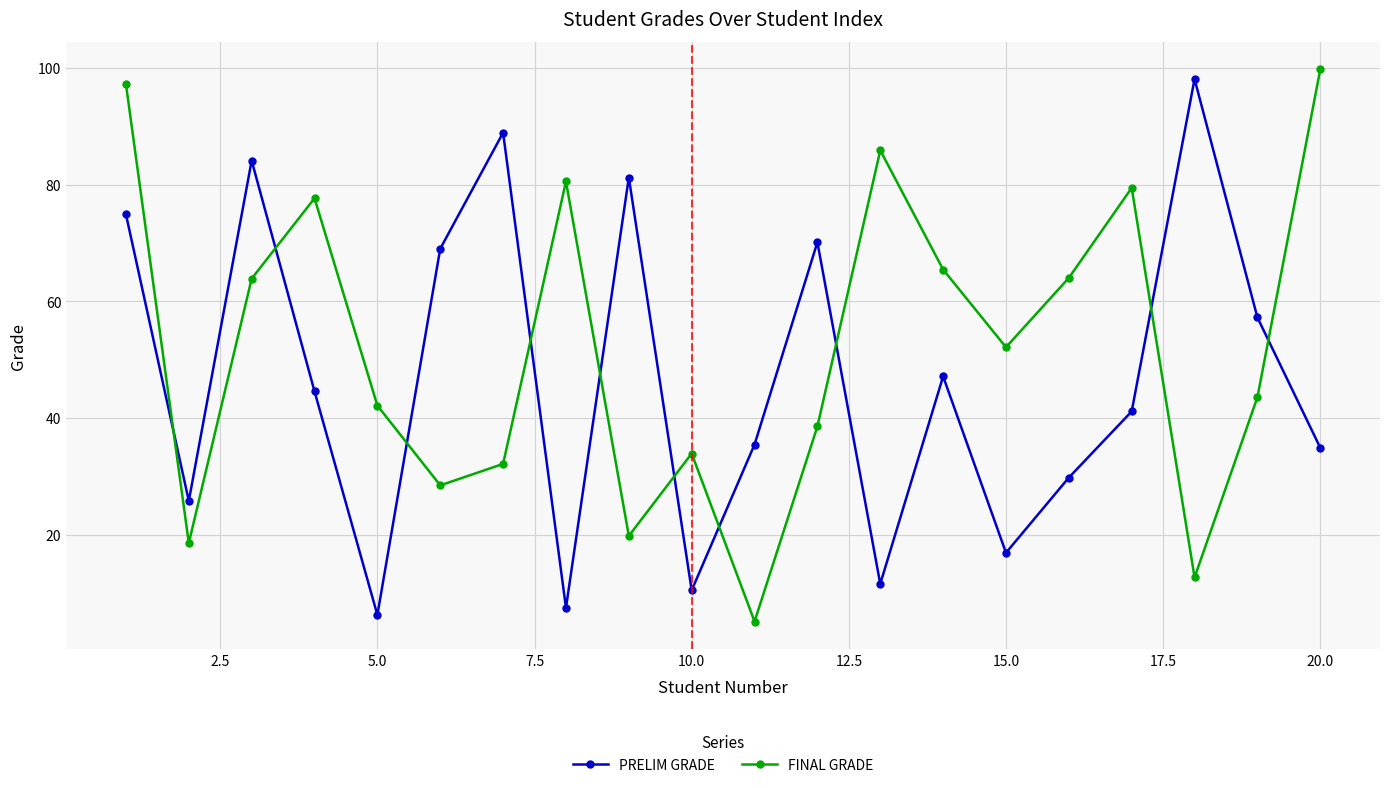

Rank the series by their average value, from highest to lowest.

FINAL GRADE, PRELIM GRADE